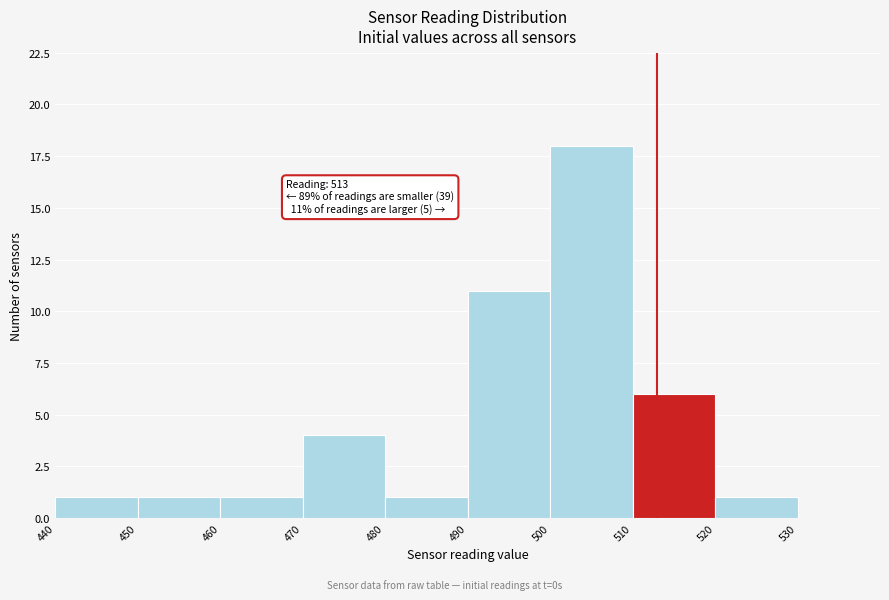

Over which range of the x-axis is the bar tallest?

500 to 510